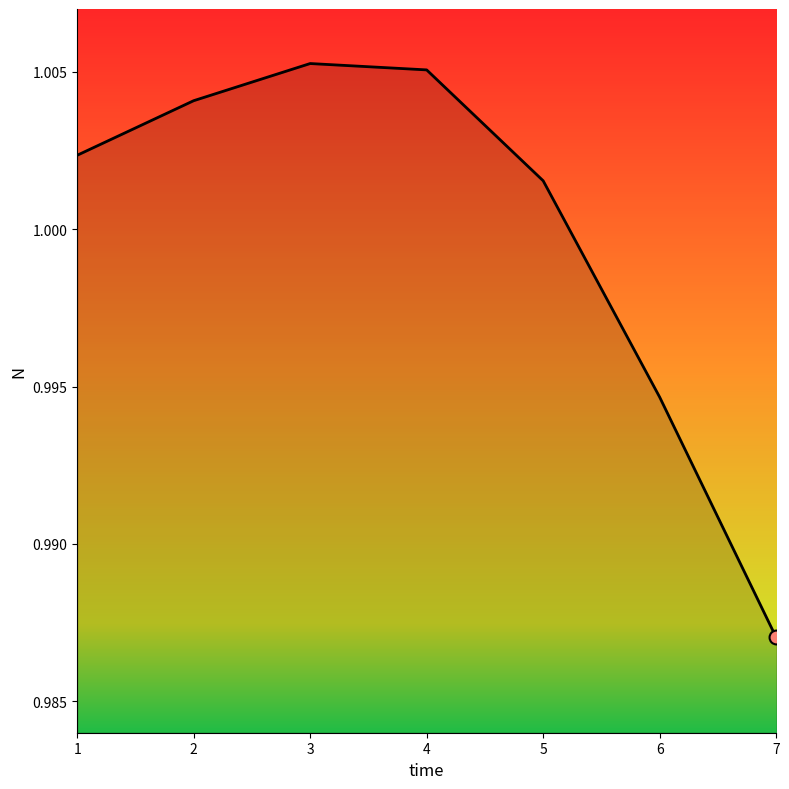

Which has a higher value, 5 or 4?

4